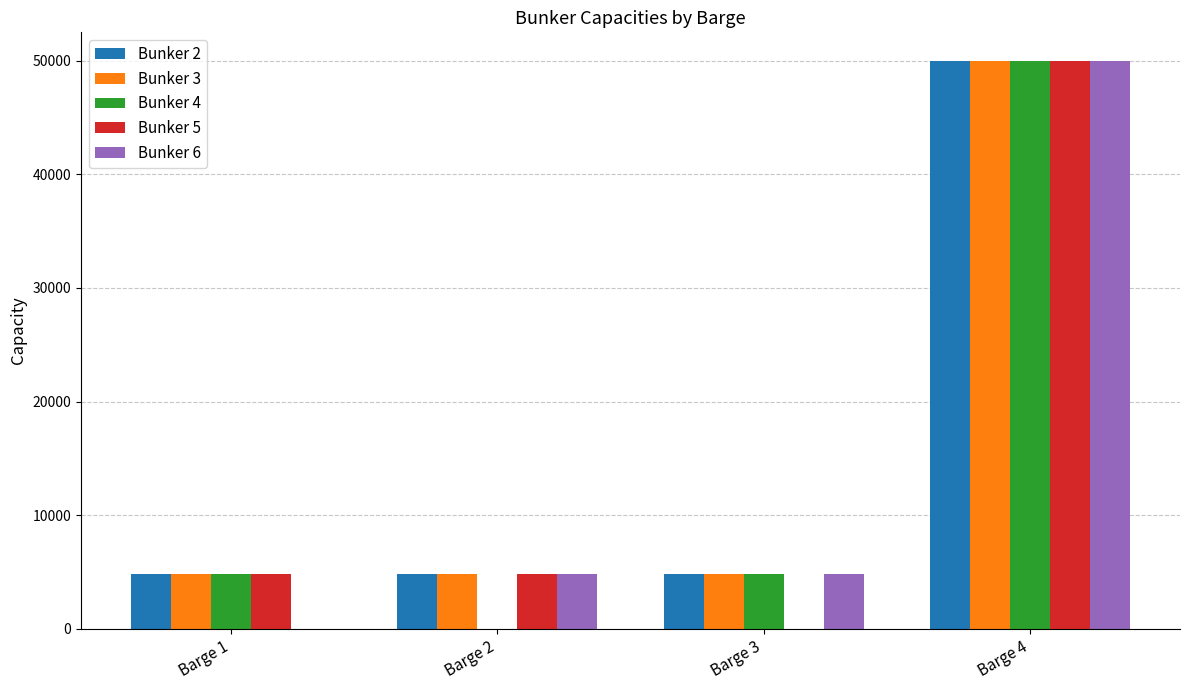

At which category does the chart reach its peak across all series?

Barge 4